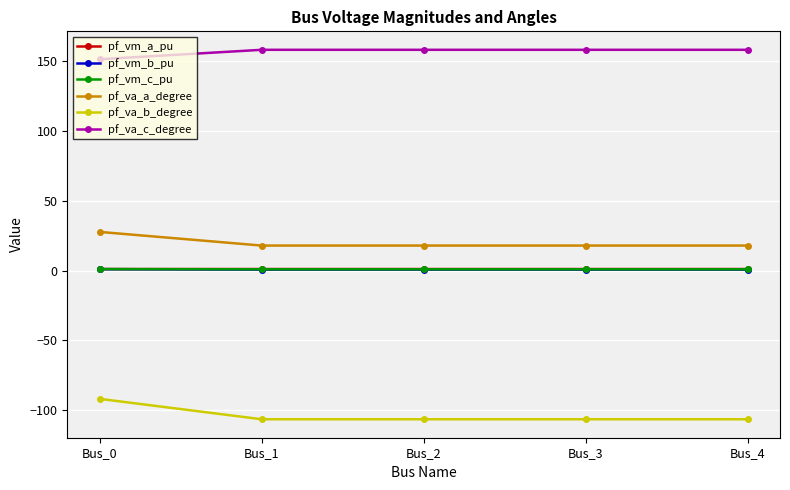

Which series has the largest total across all categories?

pf_va_c_degree